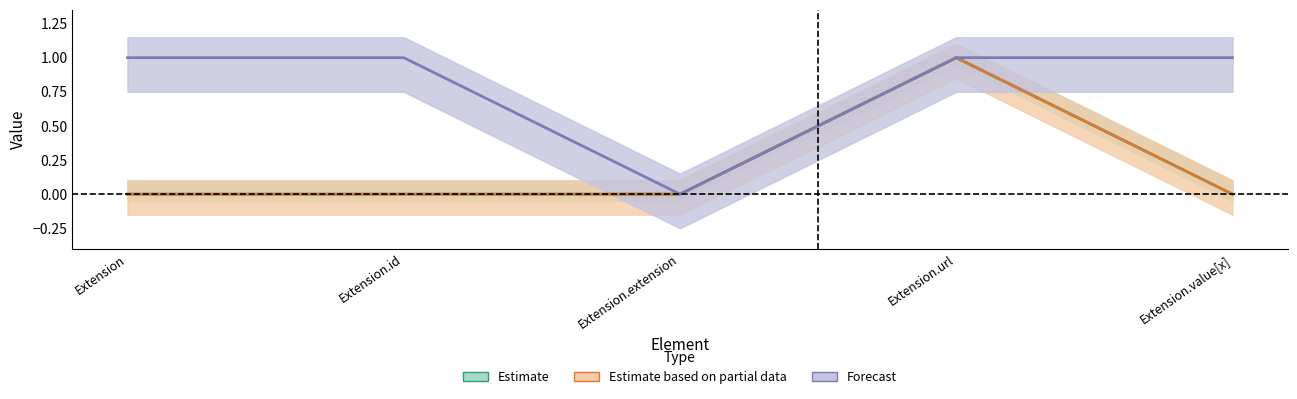

Reading left to right, extract all data points from this chart.

Estimate: 0	0	0	1	0
Estimate based on partial data: 0	0	0	1	0
Forecast: 1	1	0	1	1